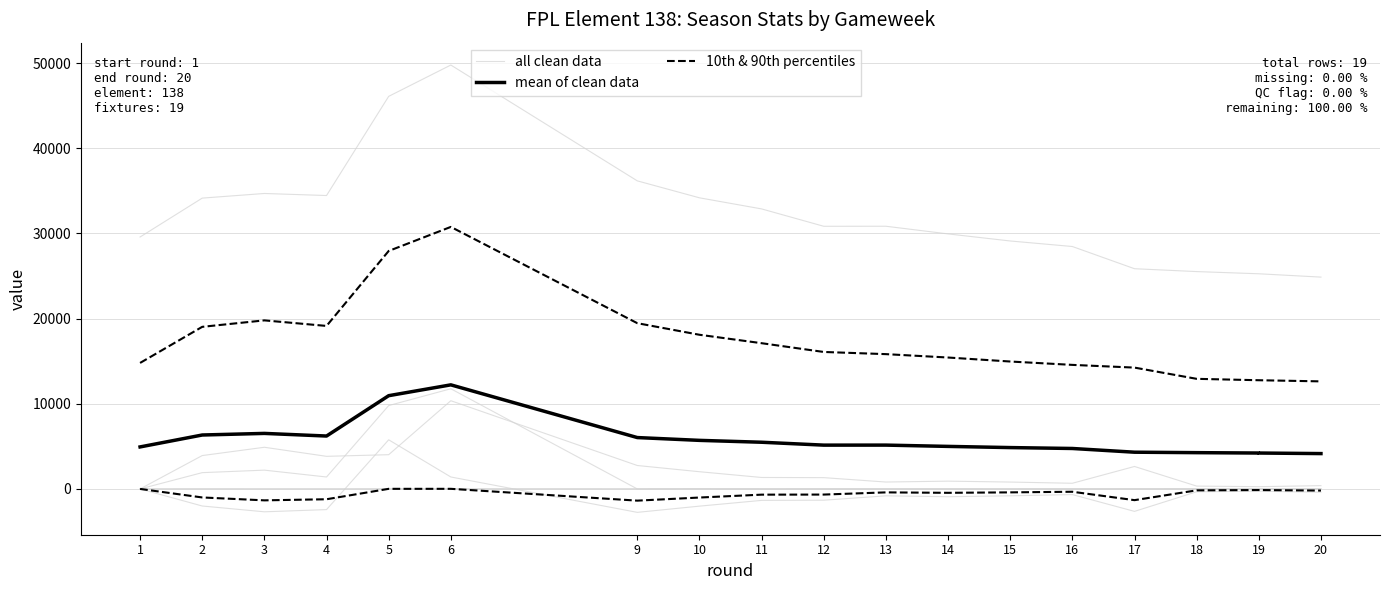

Which series has the largest total across all categories?

all clean data